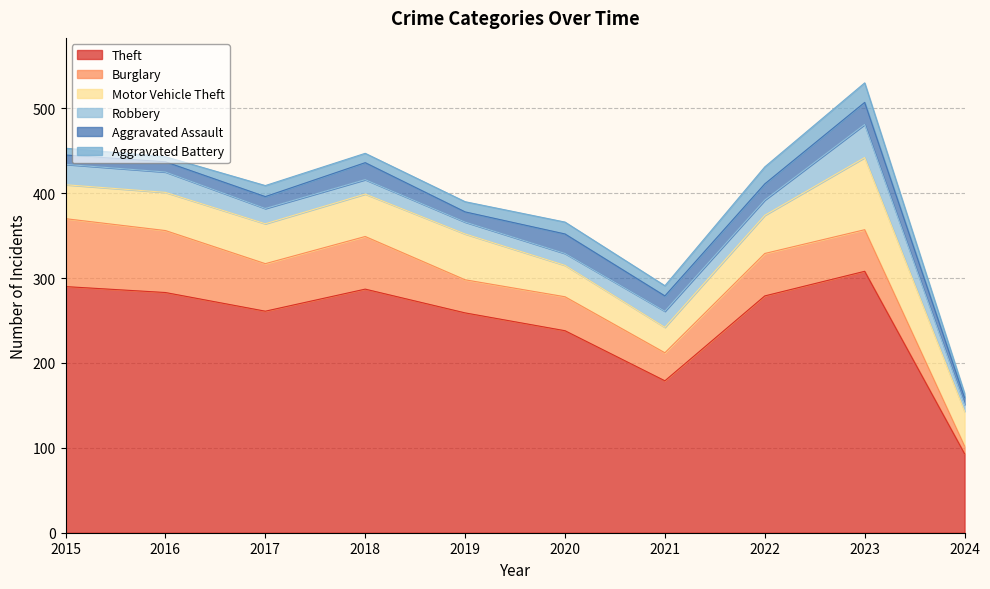

In Aggravated Assault, how many points are lower than both neighbors (excluding endpoints)?

2